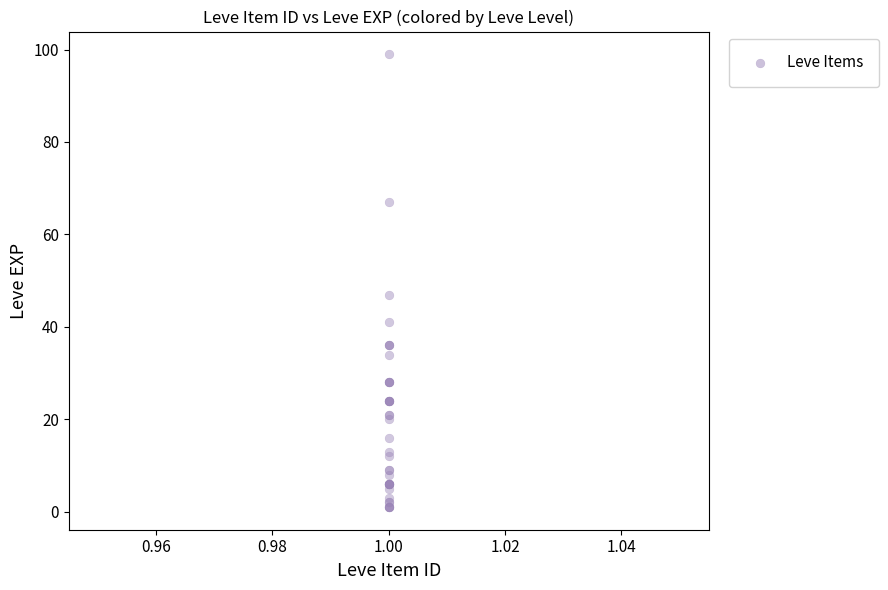

What Y value in the scatter plot is closest to 50?

47